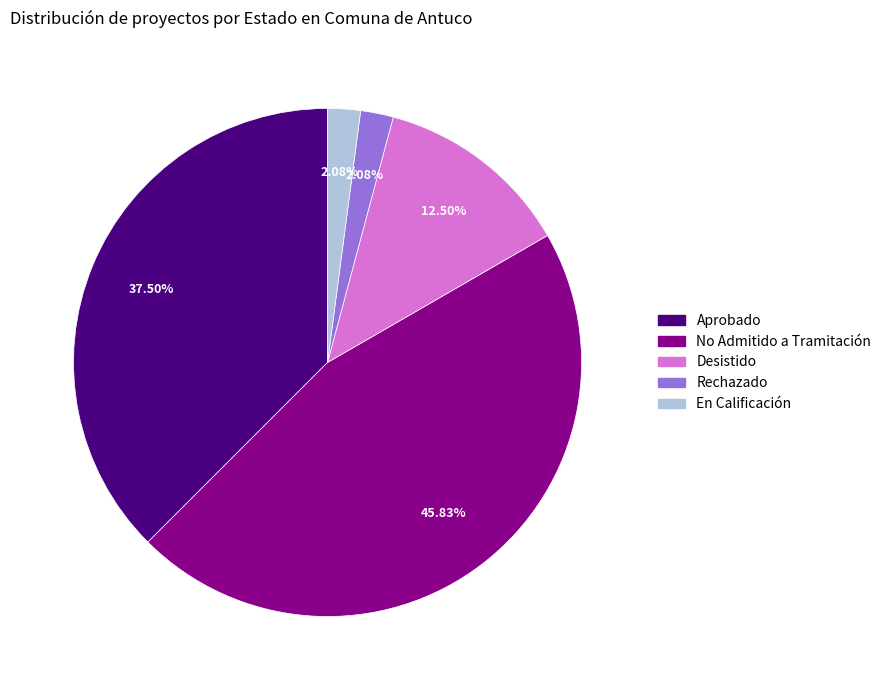

Approximately how many times larger is the value at No Admitido a Tramitación compared to Rechazado?

22.0